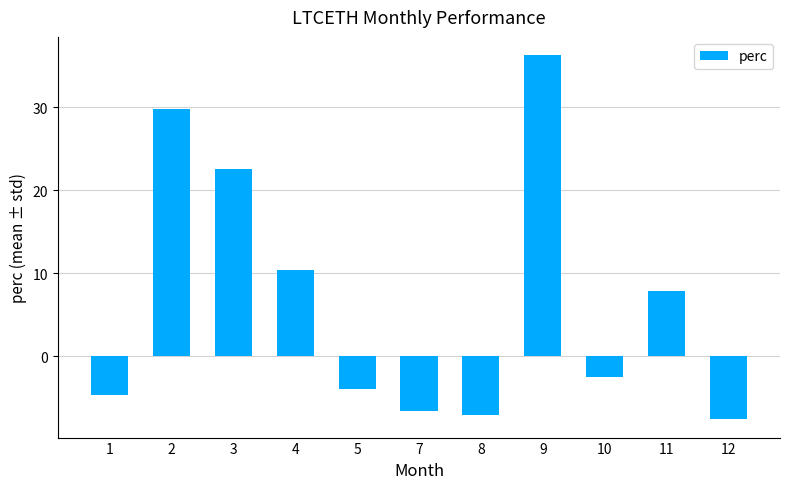

How many data points are above -2?

5